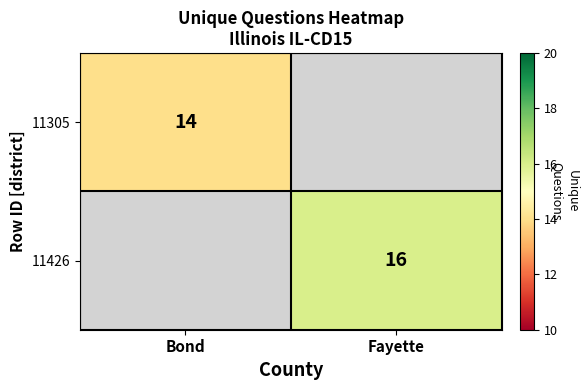

The 11426 series shows 16 at Fayette. True or false?

True